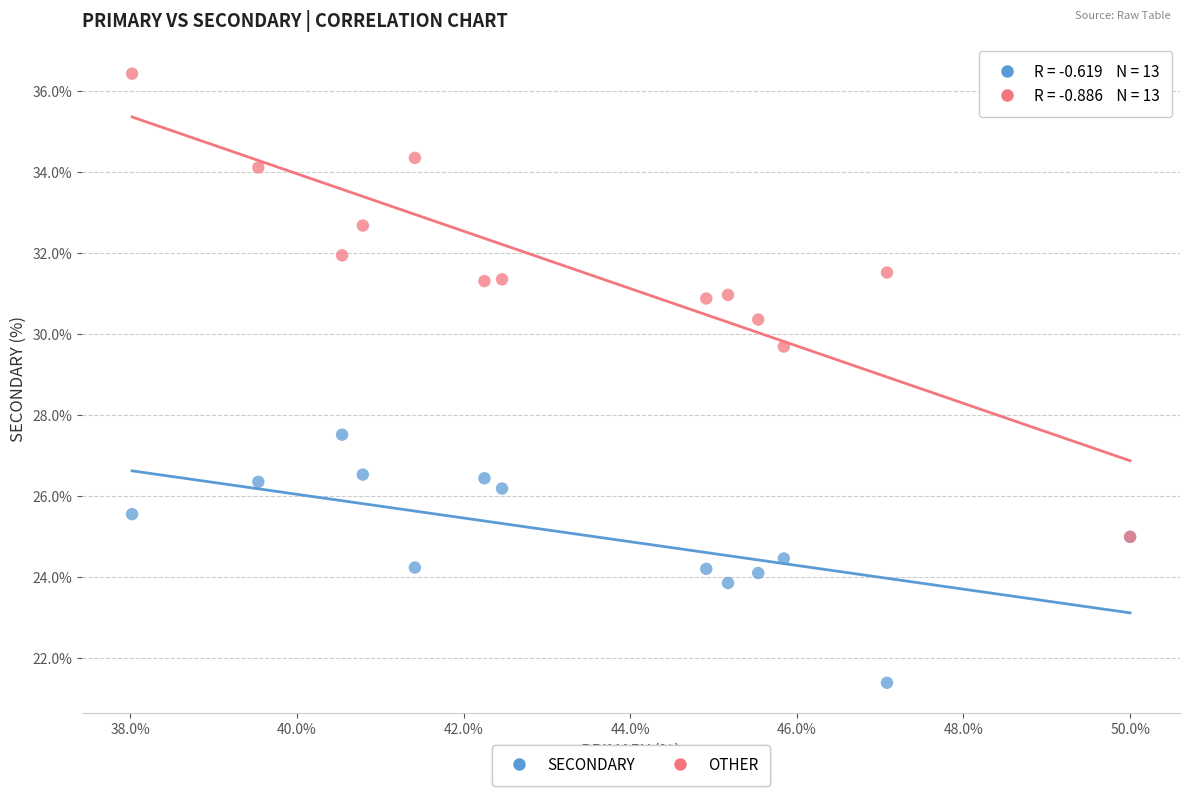

Across all series, what Y value is closest to 28?

27.5